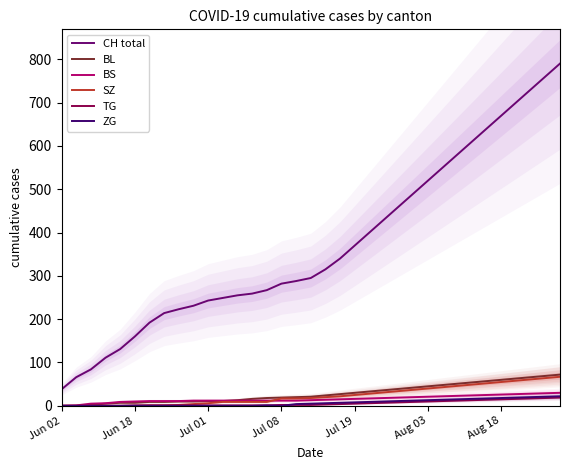

Which category has the lowest value in the CH total series?

Jun 02